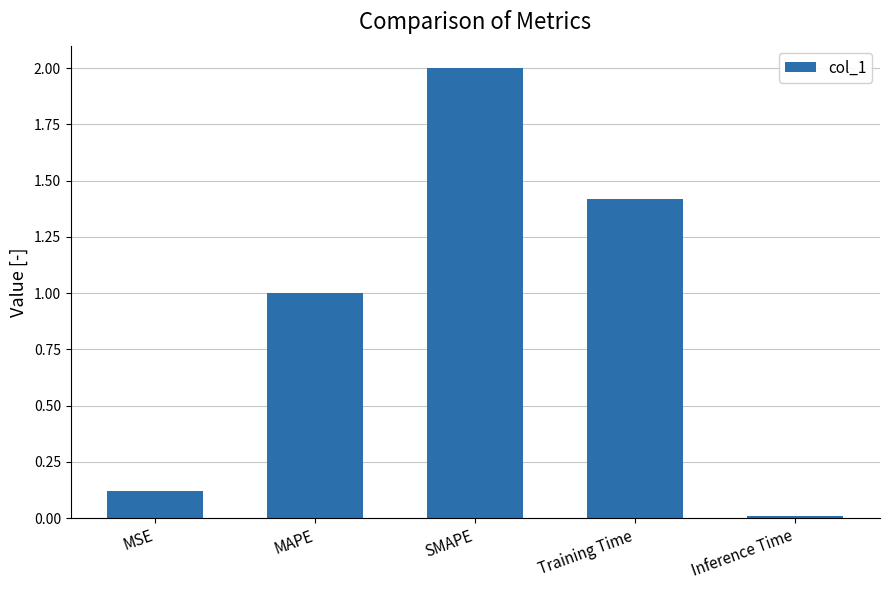

At which category does the chart reach its minimum across all series?

Inference Time